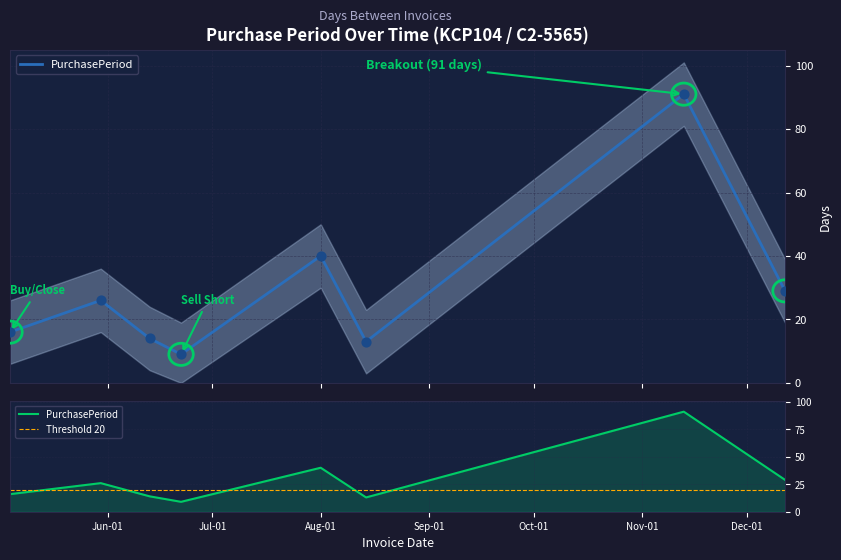

What is the change in value from 2017-08-01 to 2017-08-14?

-27